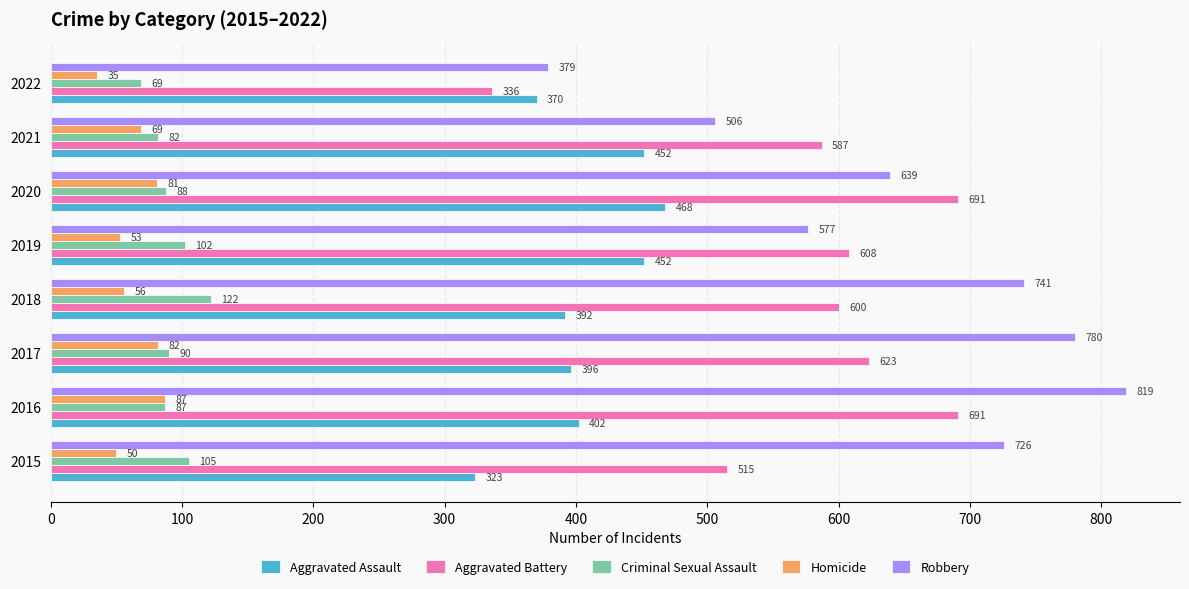

At how many categories does at least one series exceed 475?

7